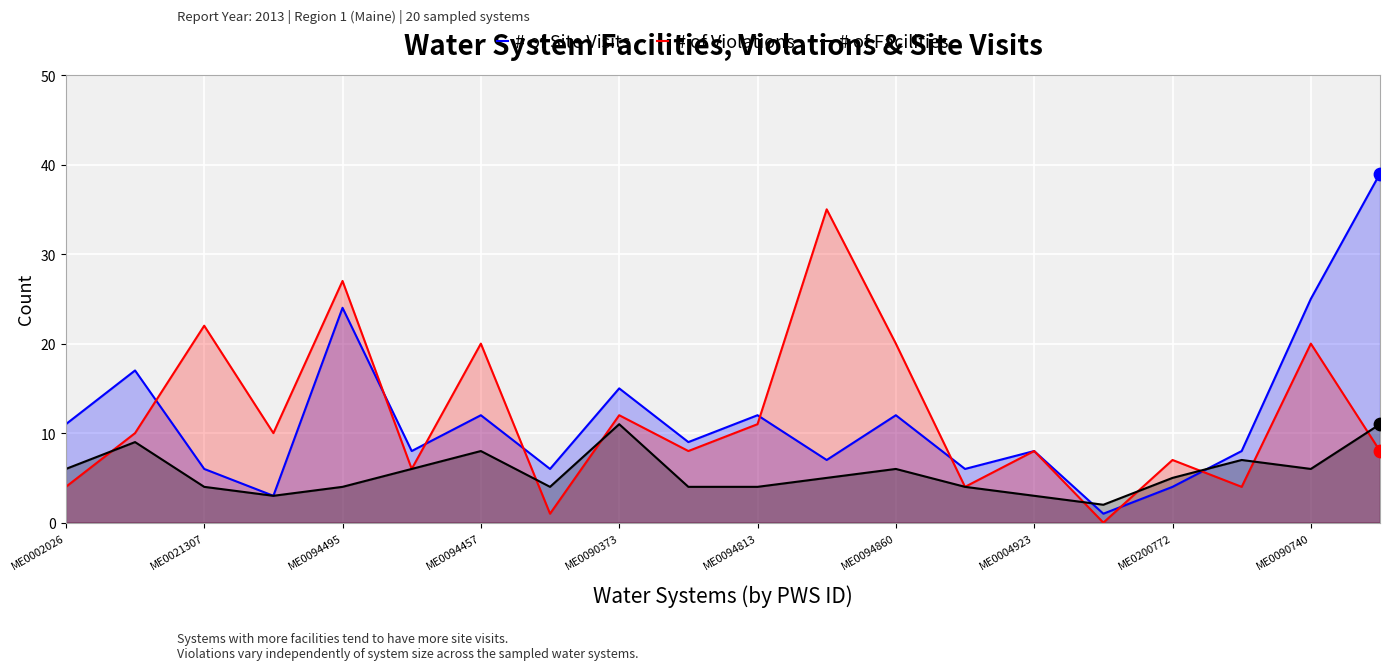

What are all the series names shown in the legend?

# of Site Visits, # of Violations, # of Facilities